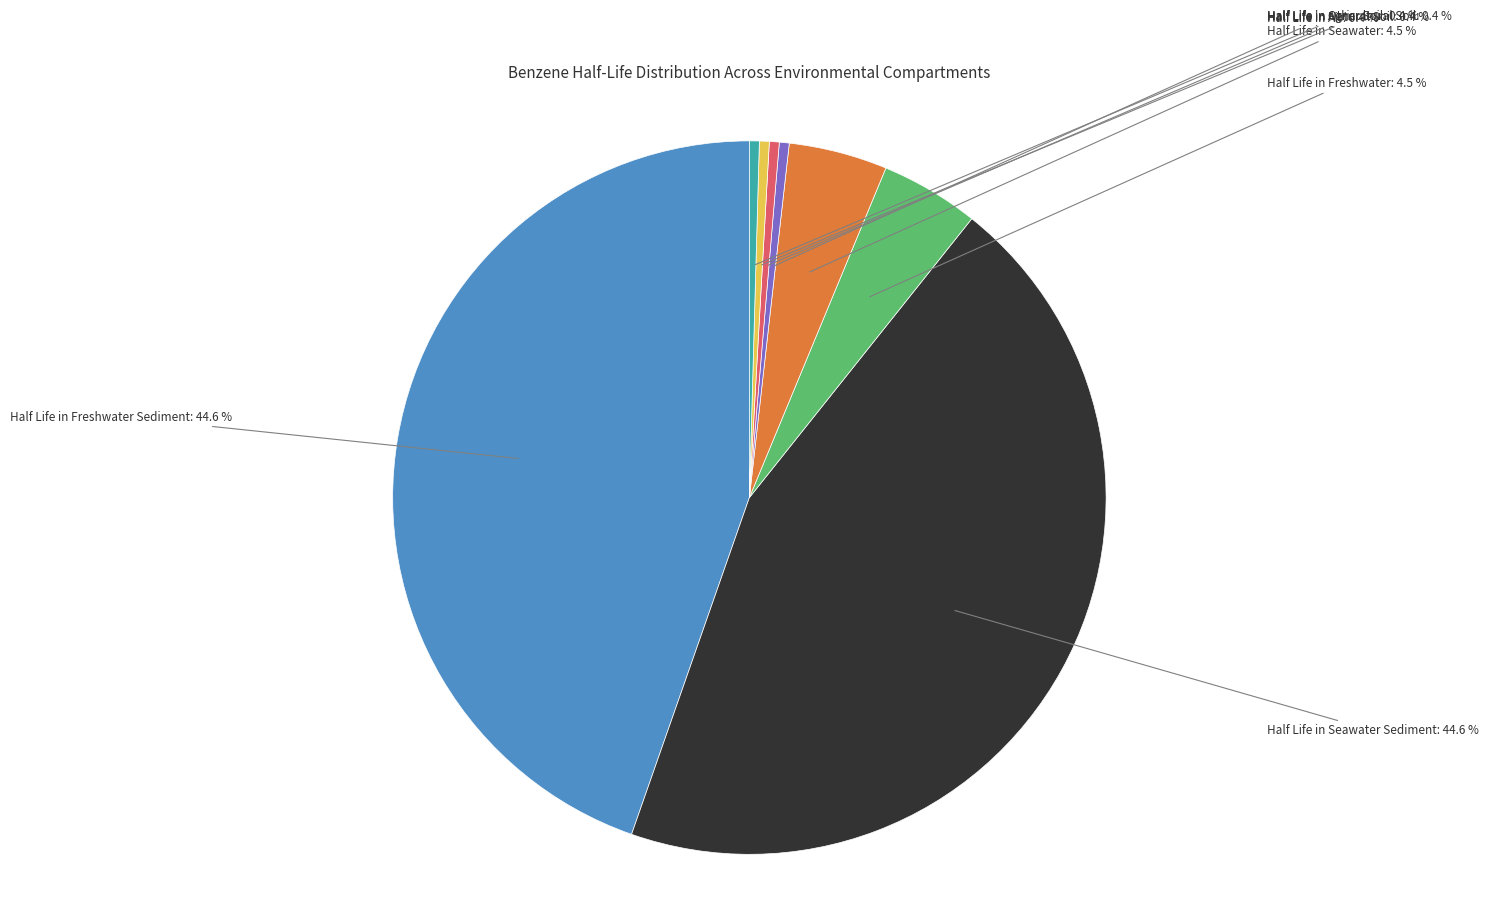

Is there a majority slice in this chart?

No